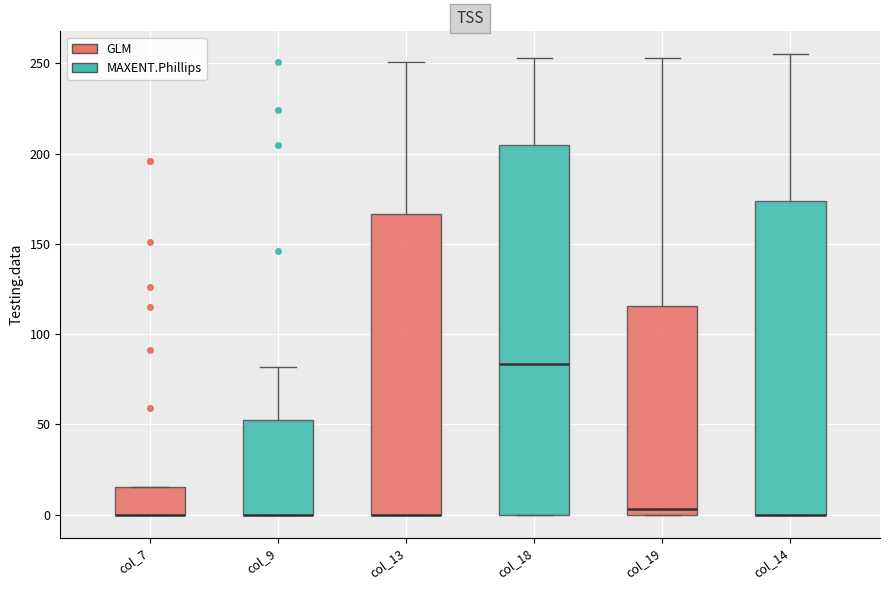

Reading left to right, transcribe this box plot: for each box, give where its median line is, the range the box spans, and where its two whiskers end, as read against the y-axis. The values are not printed on the chart, so give them approximately, as read against the axis.

col_7: median 0 (drawn on the box's lower edge), box 0 to 15, whiskers 0 to 15
col_9: median 0 (drawn on the box's lower edge), box 0 to 50, whiskers 0 to 80
col_13: median 0 (drawn on the box's lower edge), box 0 to 165, whiskers 0 to 250
col_18: median 85, box 0 to 205, whiskers 0 to 255
col_19: median 5, box 0 to 115, whiskers 0 to 255
col_14: median 0 (drawn on the box's lower edge), box 0 to 175, whiskers 0 to 255